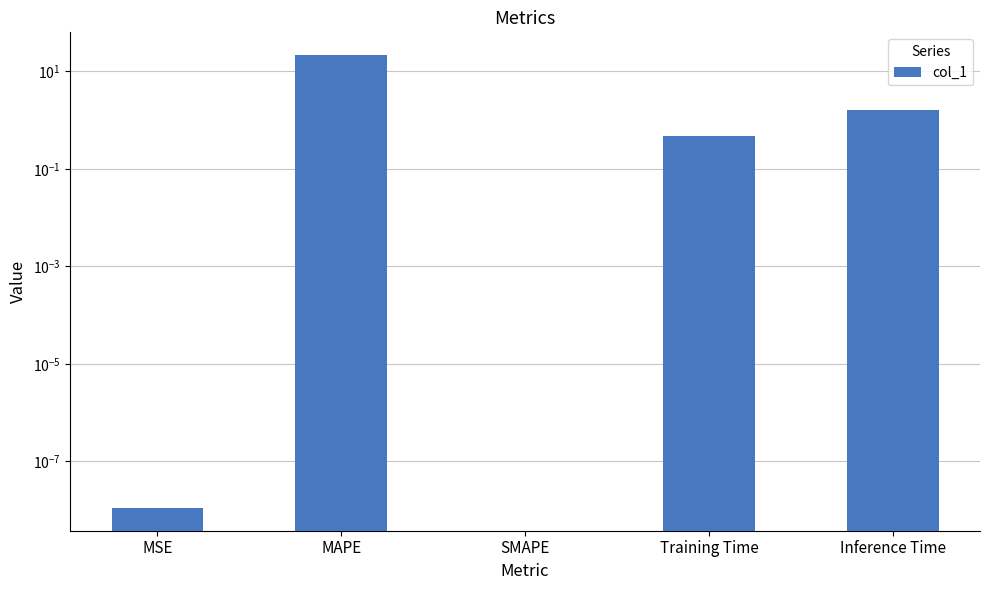

What is the difference between the values at Training Time and MSE?

0.5